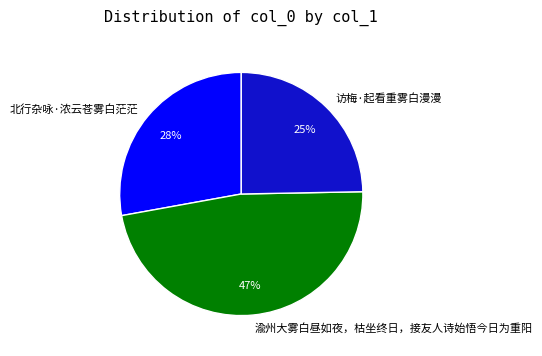

Which slice is the largest?

渝州大雾白昼如夜，枯坐终日，接友人诗始悟今日为重阳